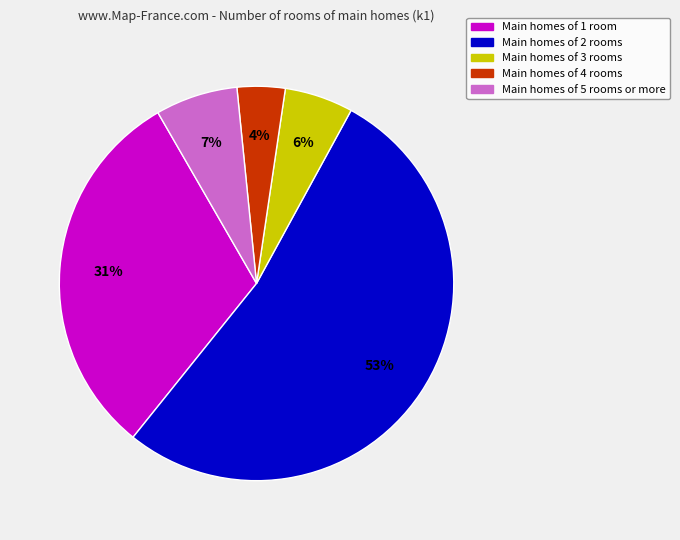

The Main homes of 2 rooms slice represents 46% of the pie. True or false?

False